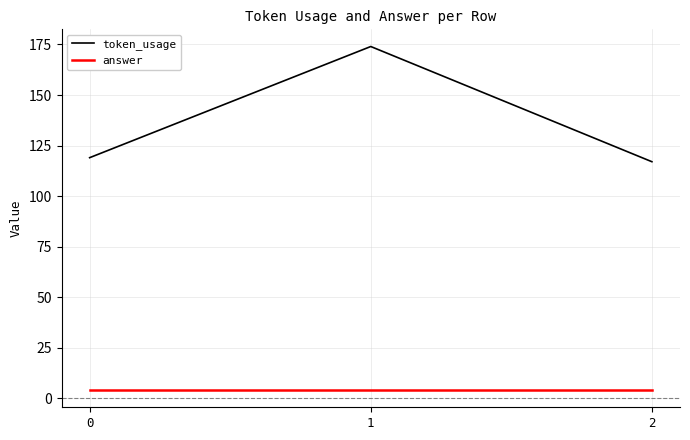

The answer series shows 4 at 1. True or false?

True